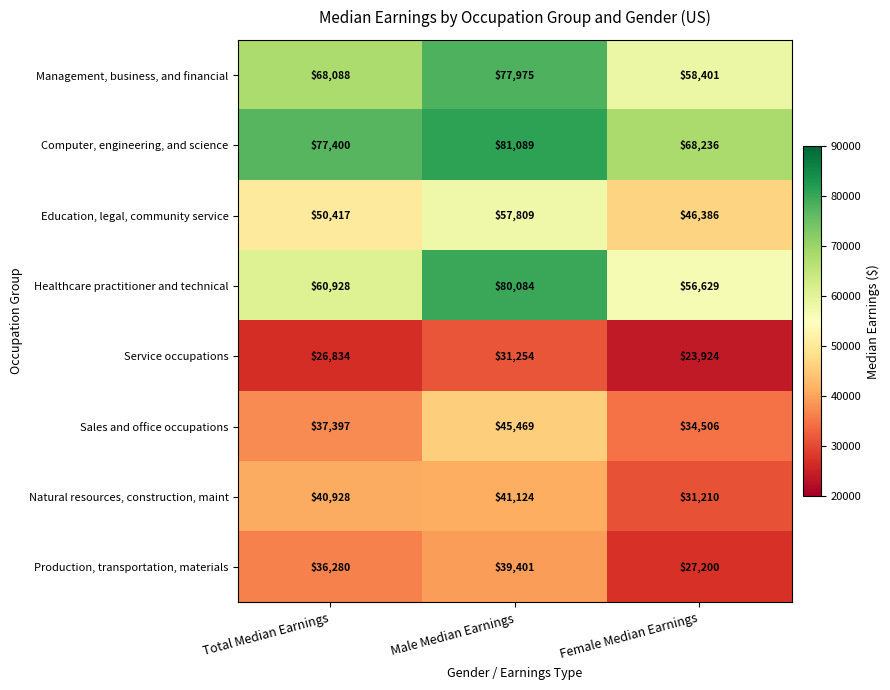

How many distinct data groups are displayed?

8